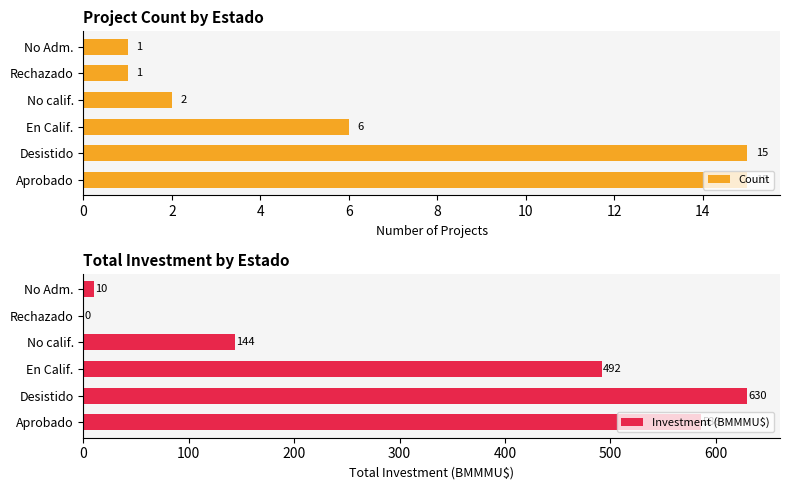

Reading left to right, extract all data points from this chart.

Count: 15.0	15.0	6.0	2.0	1.0	1.0
Investment (BMMMU$): 586.5	629.5	491.8	144.0	0.0	10.0